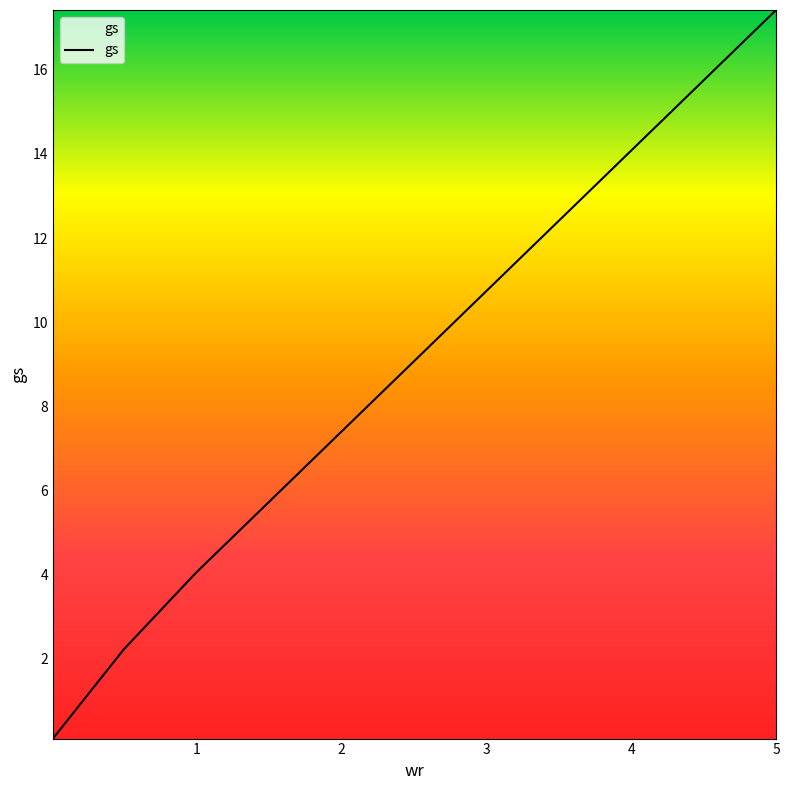

What is the difference between the maximum and minimum values?

17.3